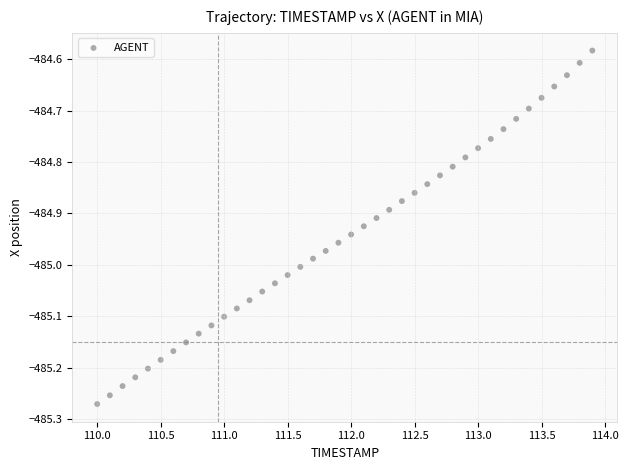

What is the range of Y values (max minus min)?

0.7